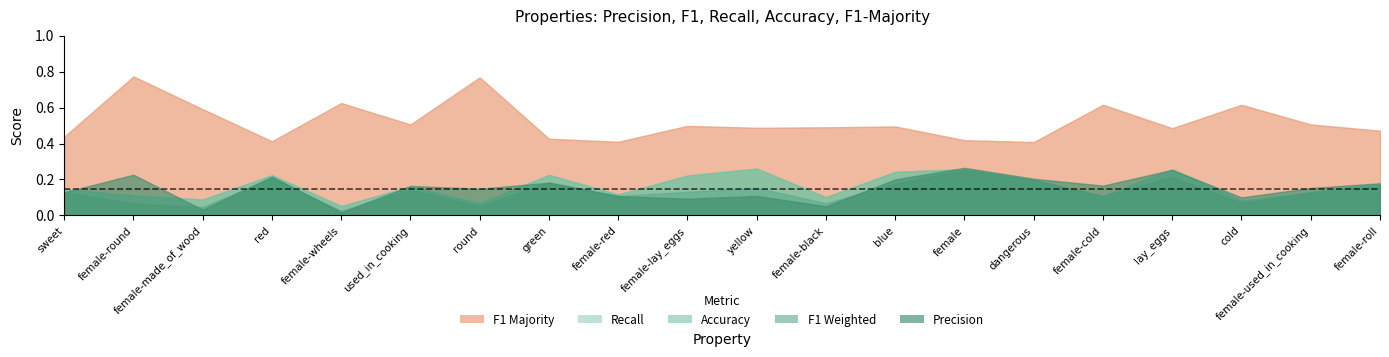

Is the value of p at lay_eggs greater than the value of f1_majority at used_in_cooking?

No